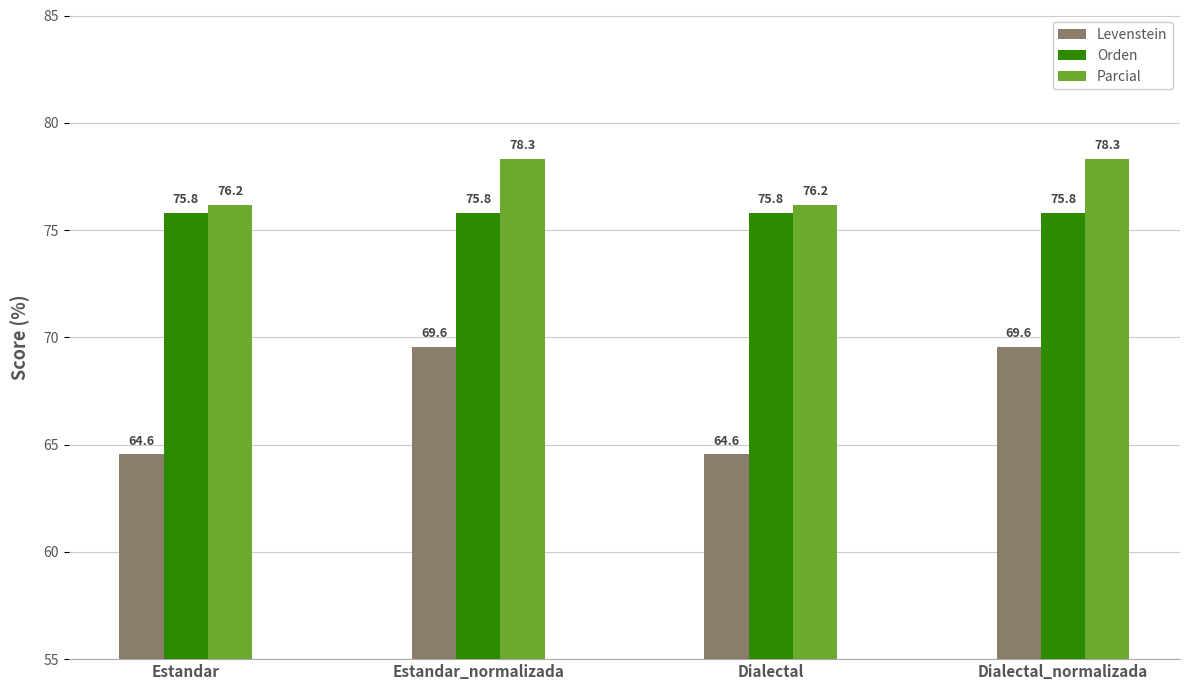

At Dialectal, list the series in order from largest to smallest.

Parcial, Orden, Levenstein